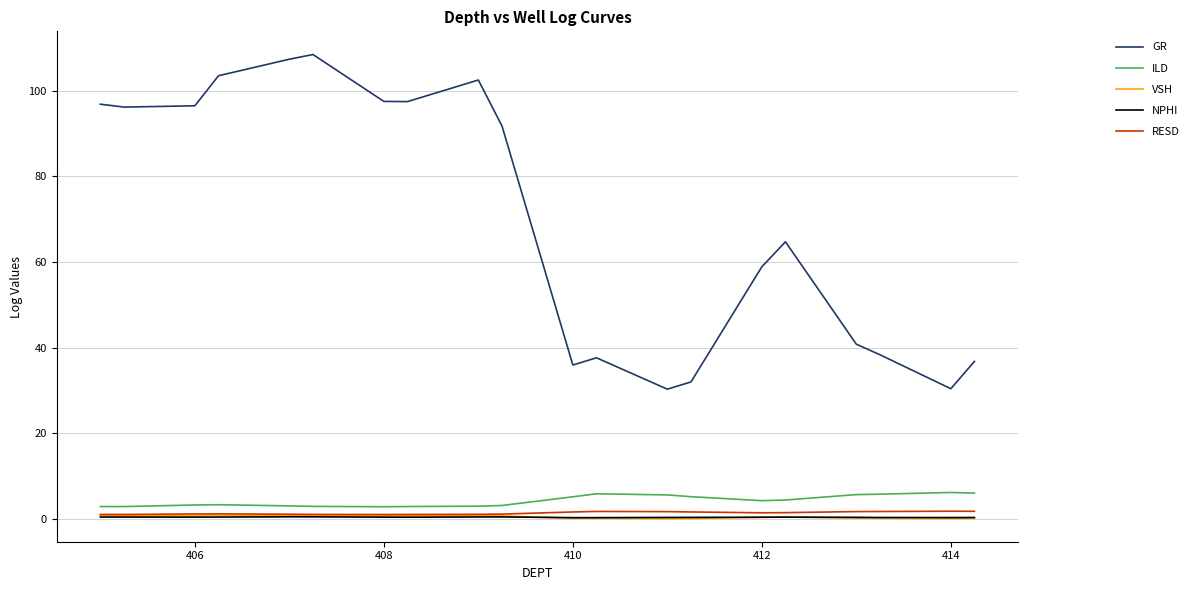

Which series has the largest total across all categories?

GR